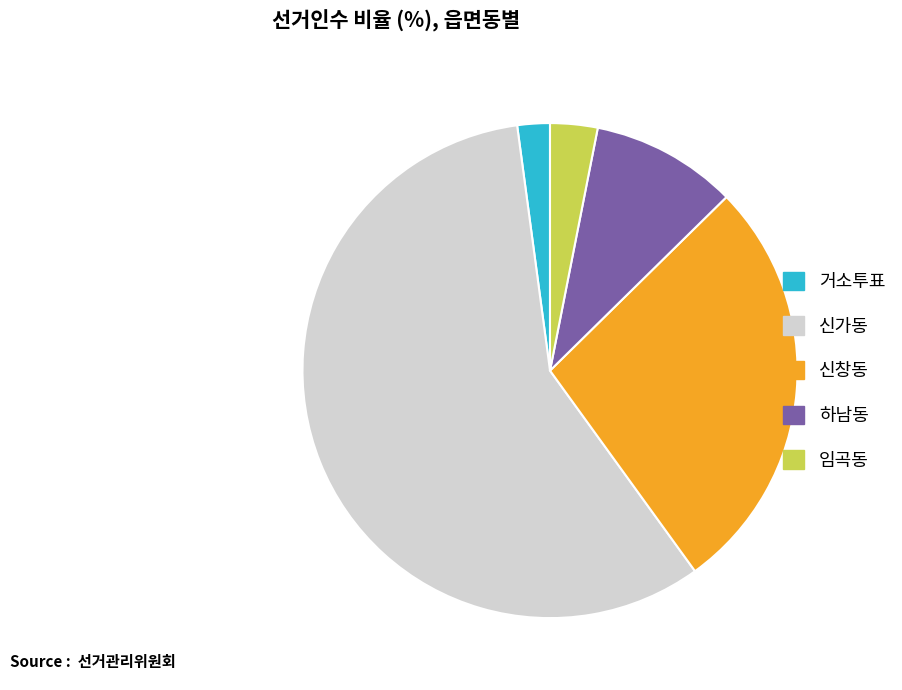

Combined, do 하남동 and 임곡동 account for over 50%?

No